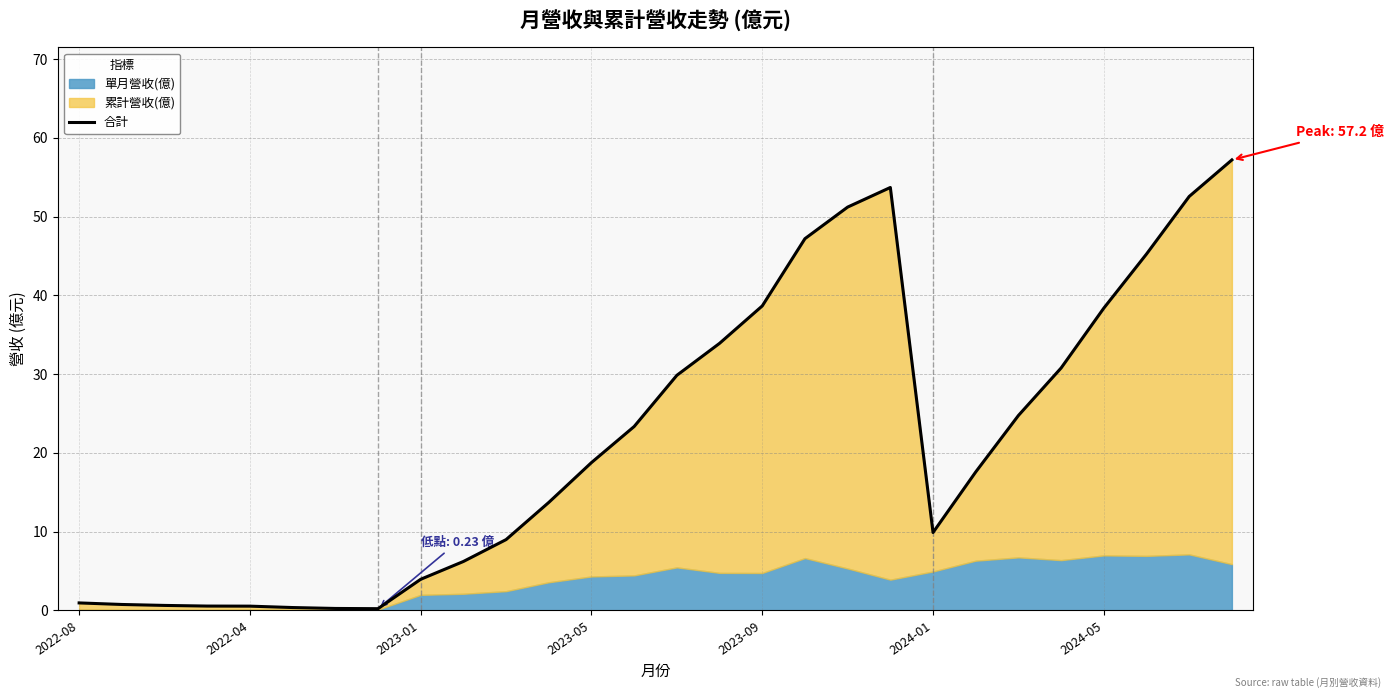

What is the average value?

21.8